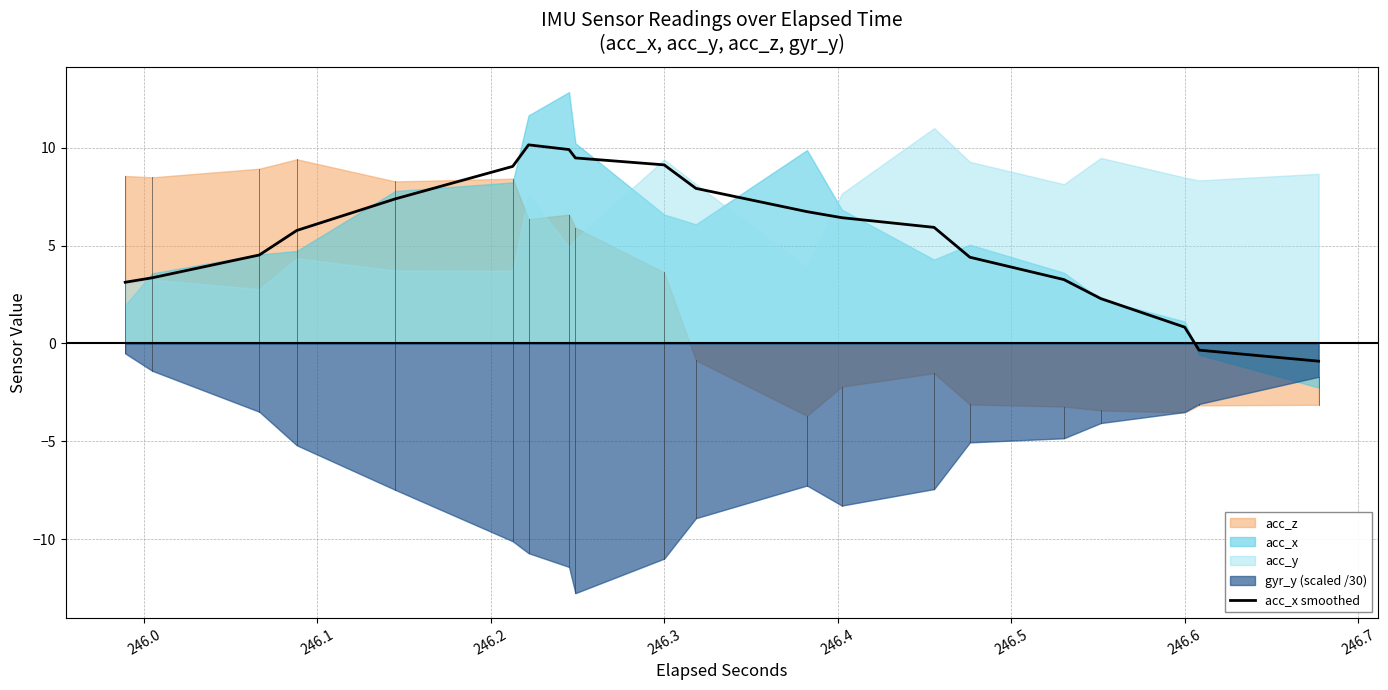

The value at 11 is 10.8. True or false?

False